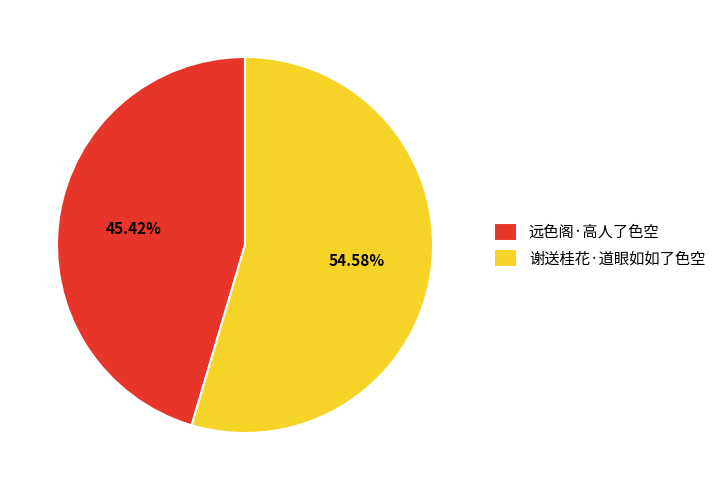

Which has a higher value, 远色阁·高人了色空 or 谢送桂花·道眼如如了色空?

谢送桂花·道眼如如了色空